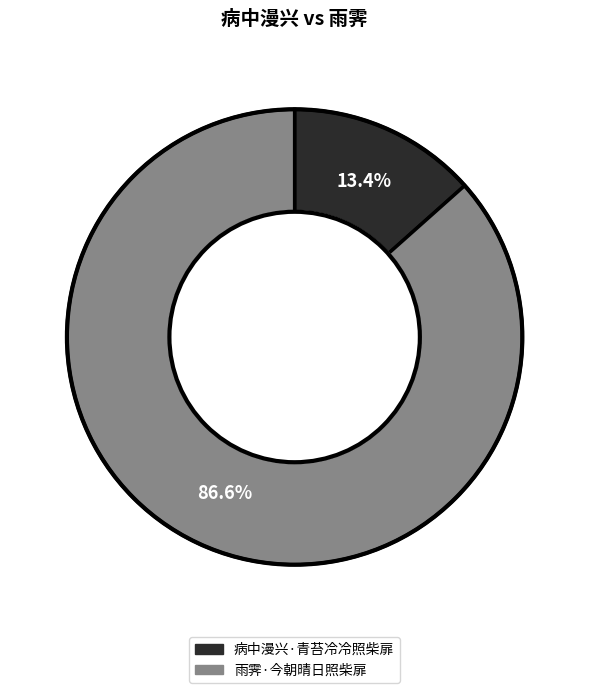

How many segments does this pie chart have?

2